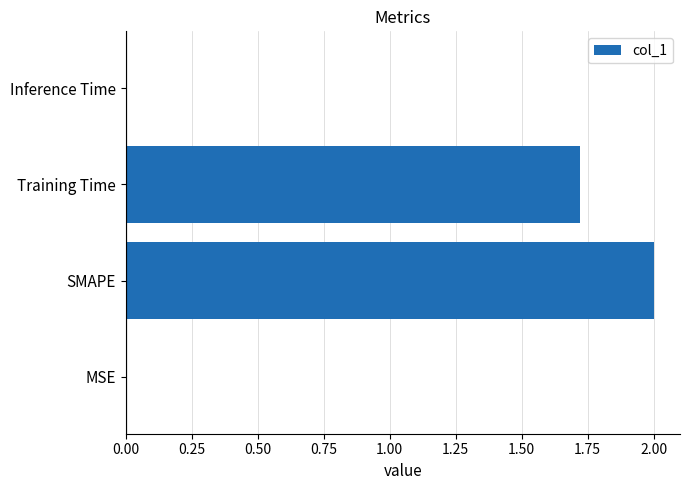

Is it true that the value at Training Time is 1.7?

True